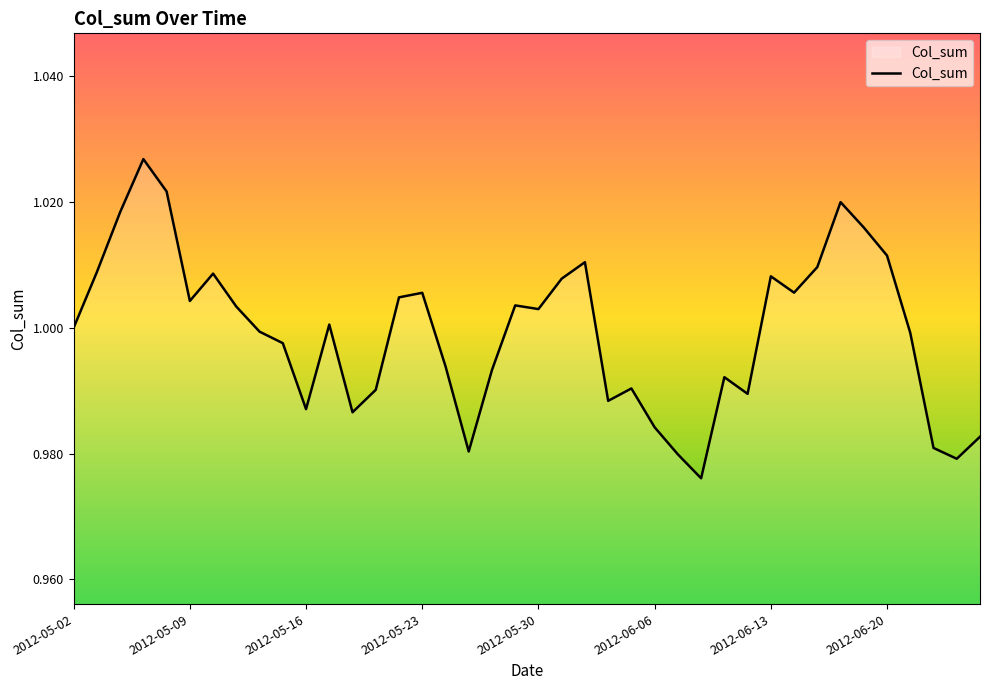

Does the chart display data point markers on the line(s)?

No